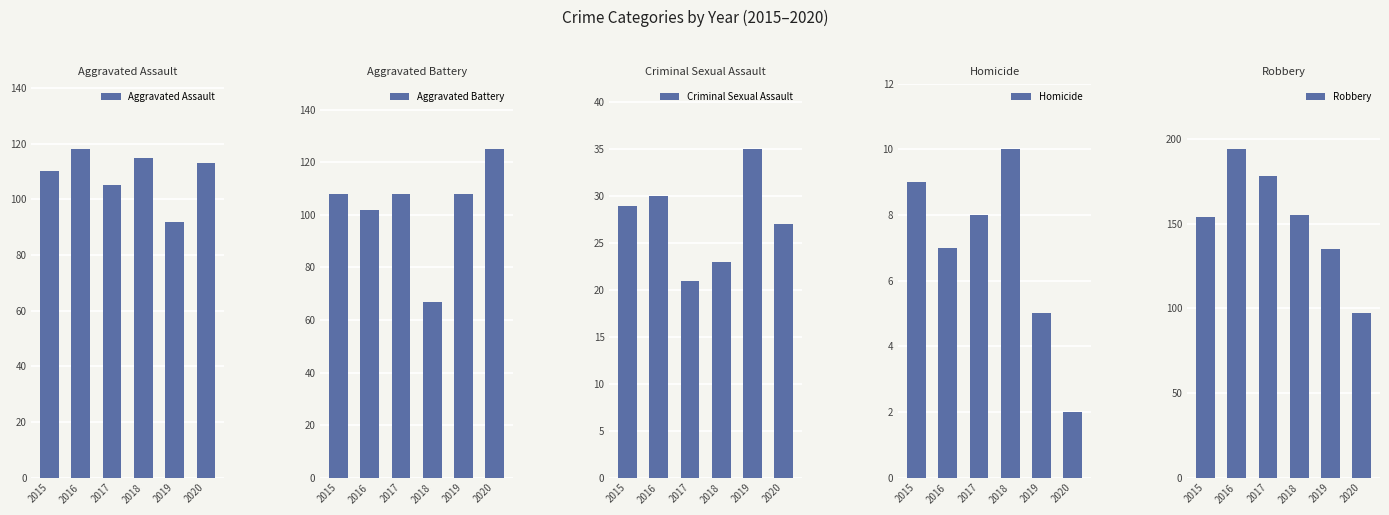

At which category is the sum across all series the highest?

2016